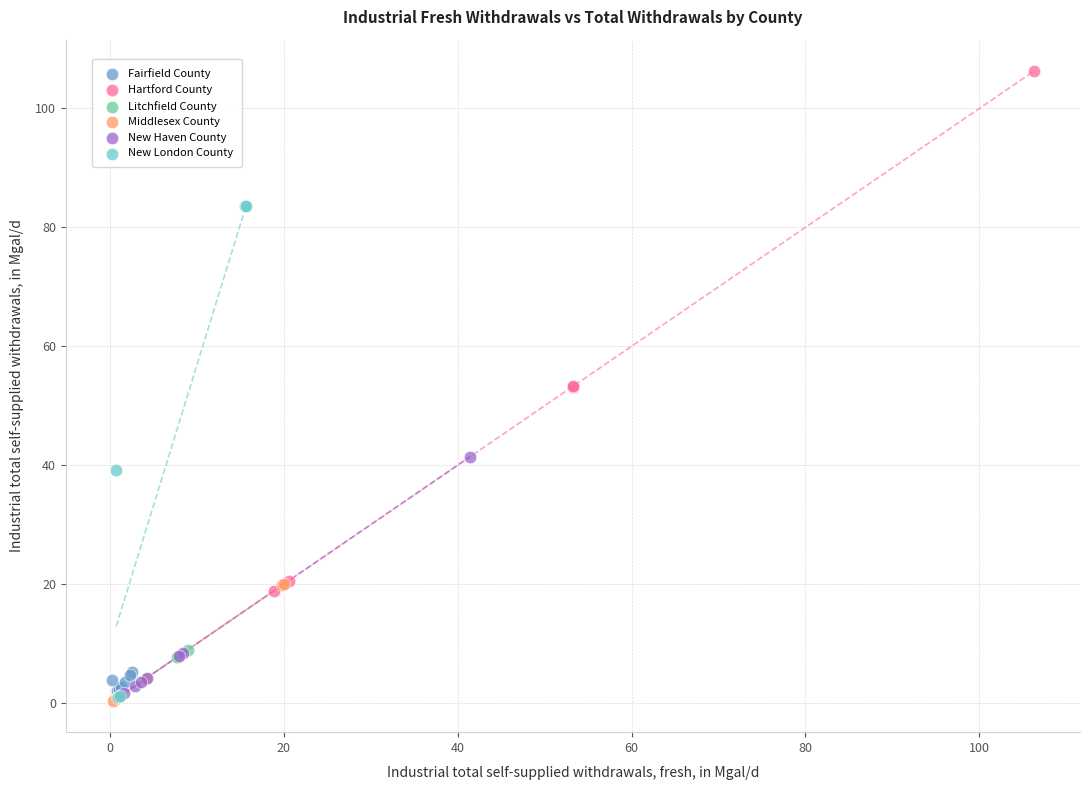

Which series has the widest spread of Y values?

Hartford County